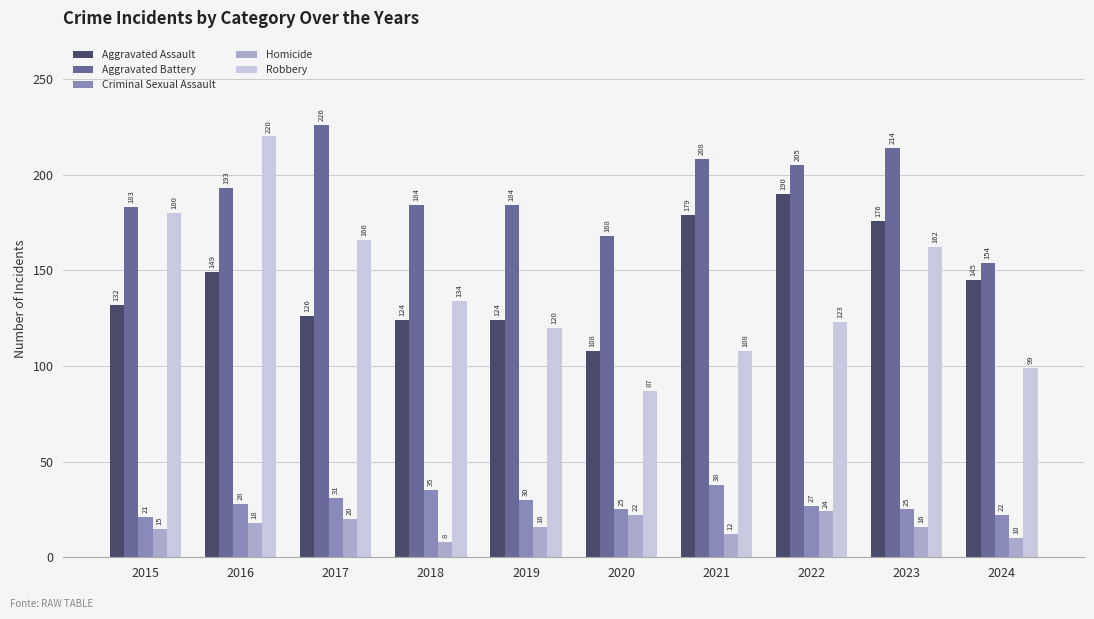

Reading right to left, extract all data points from this chart.

Aggravated Assault: 2024=145	2023=176	2022=190	2021=179	2020=108	2019=124	2018=124	2017=126	2016=149	2015=132
Aggravated Battery: 2024=154	2023=214	2022=205	2021=208	2020=168	2019=184	2018=184	2017=226	2016=193	2015=183
Criminal Sexual Assault: 2024=22	2023=25	2022=27	2021=38	2020=25	2019=30	2018=35	2017=31	2016=28	2015=21
Homicide: 2024=10	2023=16	2022=24	2021=12	2020=22	2019=16	2018=8	2017=20	2016=18	2015=15
Robbery: 2024=99	2023=162	2022=123	2021=108	2020=87	2019=120	2018=134	2017=166	2016=220	2015=180